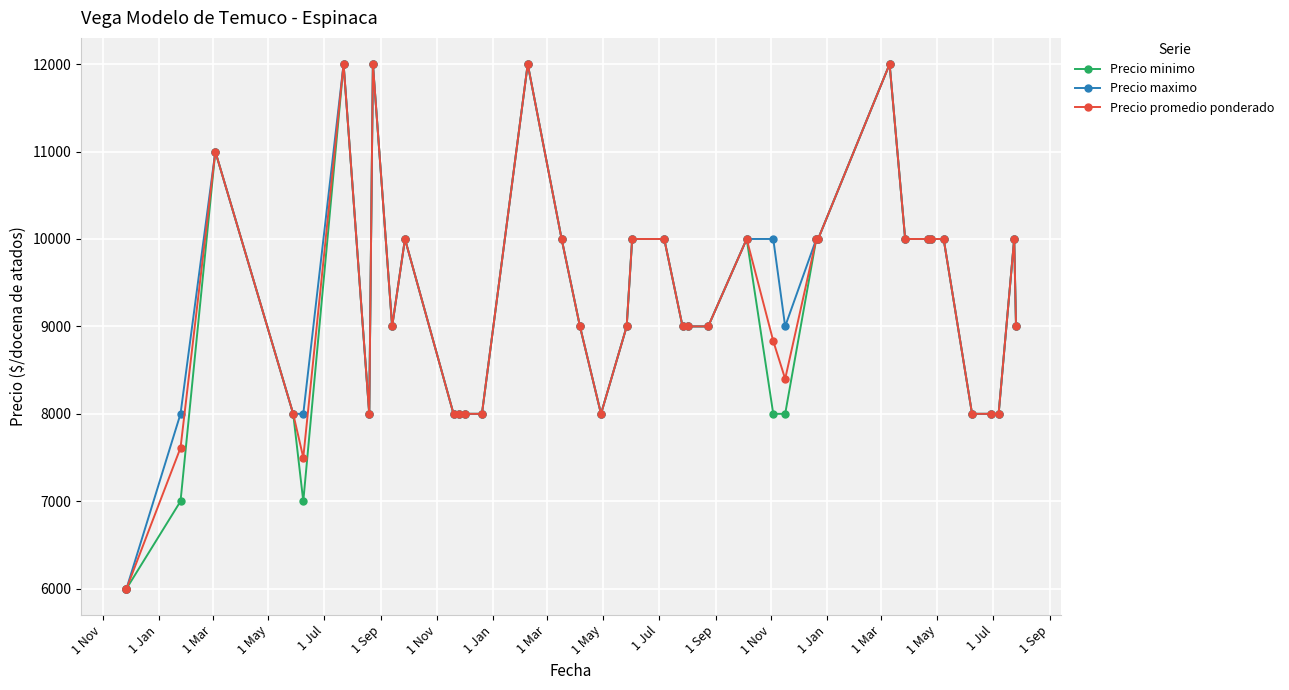

At how many categories does at least one series exceed 10930?

5